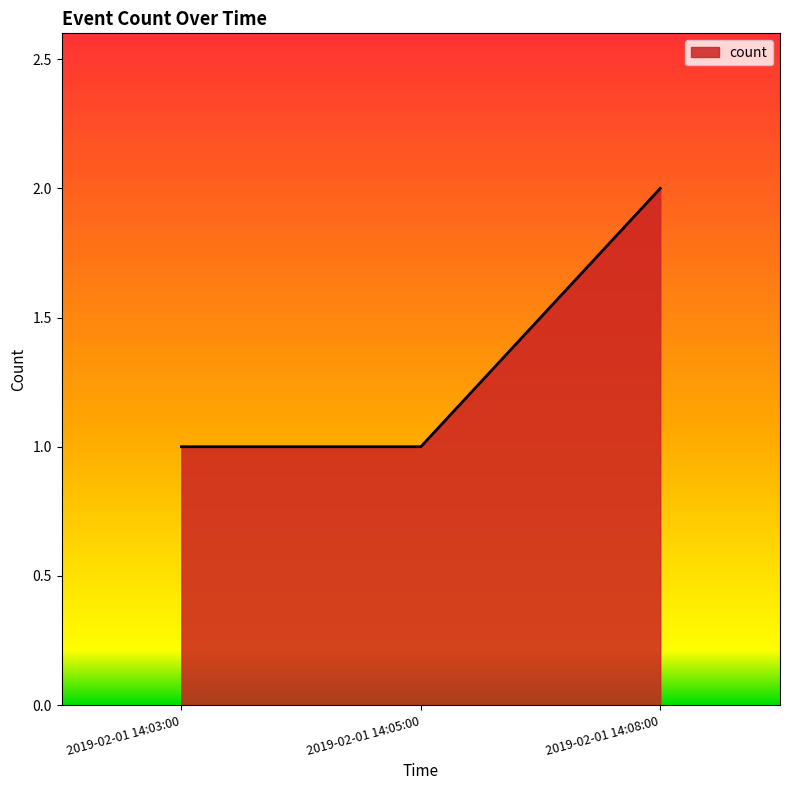

What position from the right is 2019-02-01 14:08:00?

1